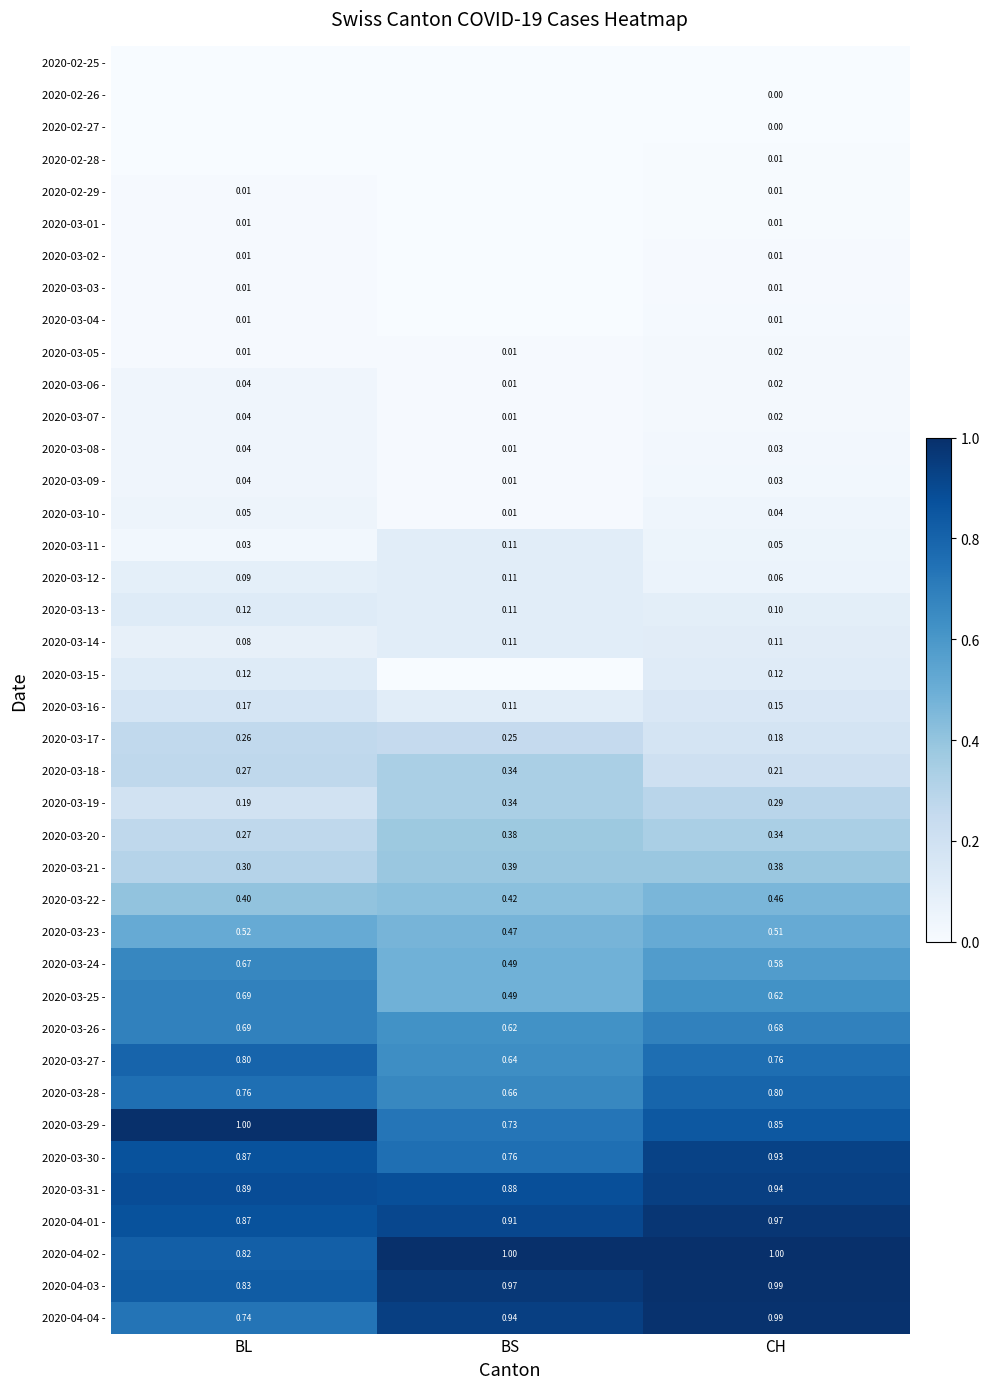

Is the value of 2020-03-10 - at BL greater than the value of 2020-02-28 - at CH?

Yes